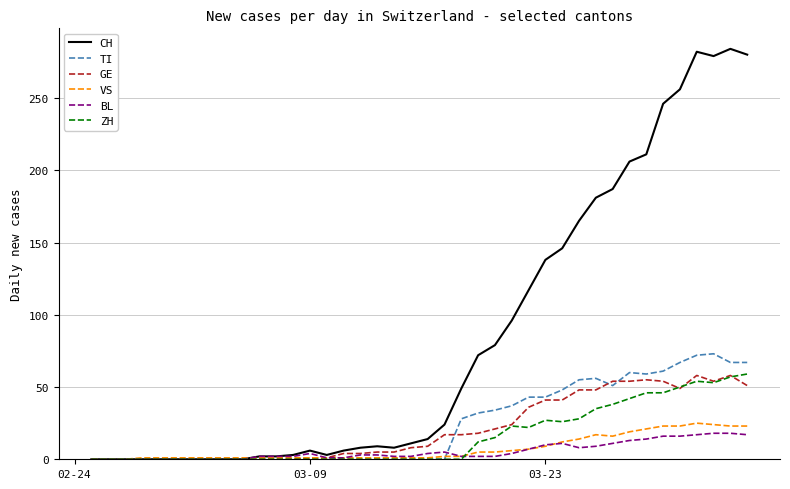

What is the maximum value for TI?

73